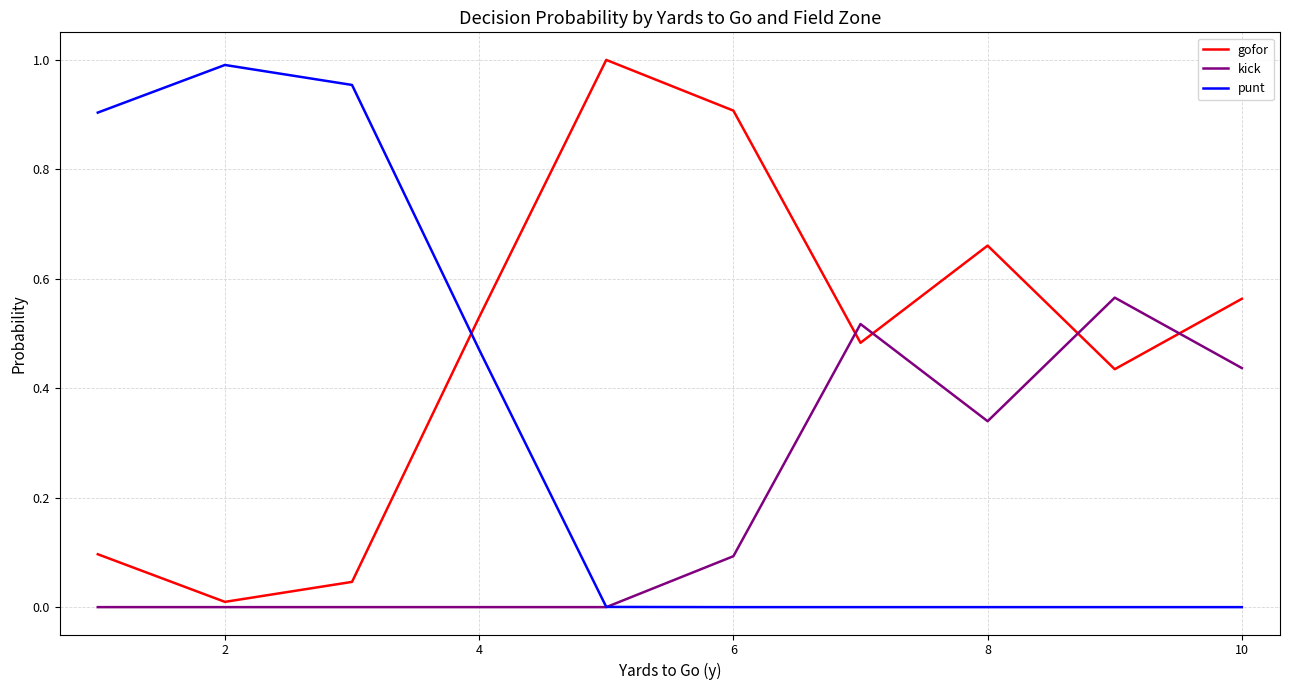

Which series ends up on top after the final intersection of gofor and punt?

gofor